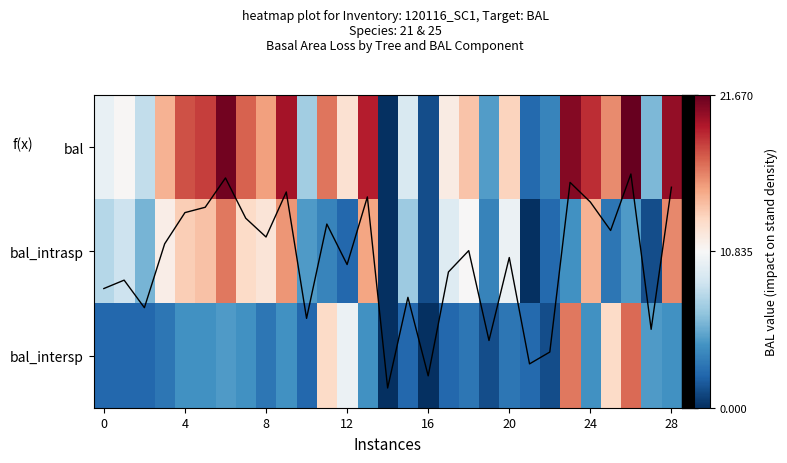

At which category does the chart reach its minimum across all series?

14